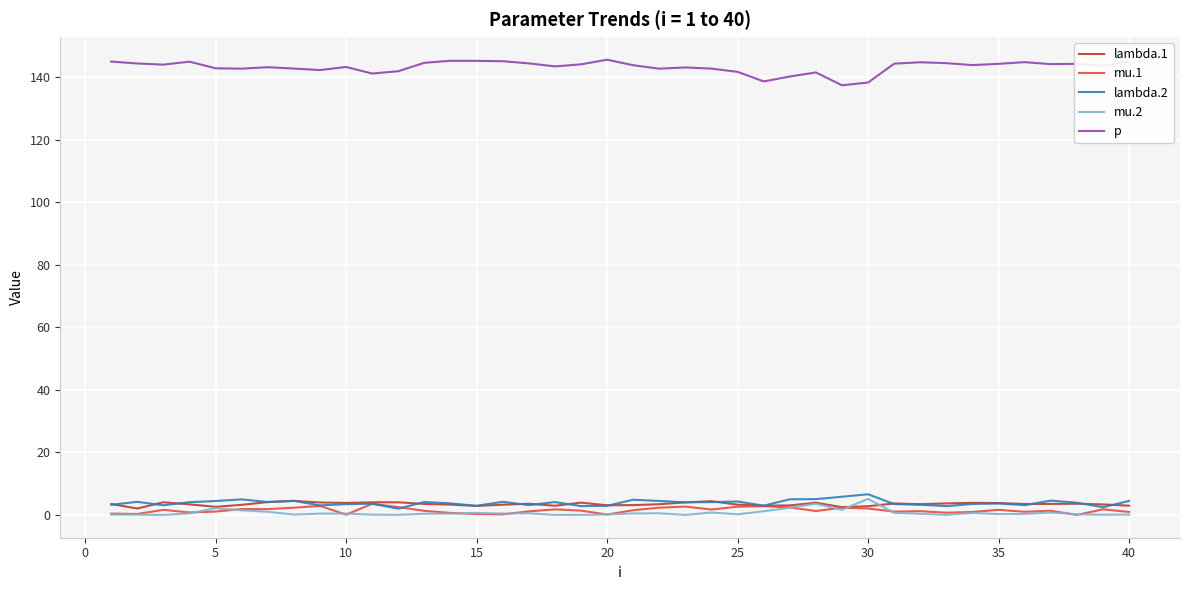

Which series has the largest total across all categories?

p